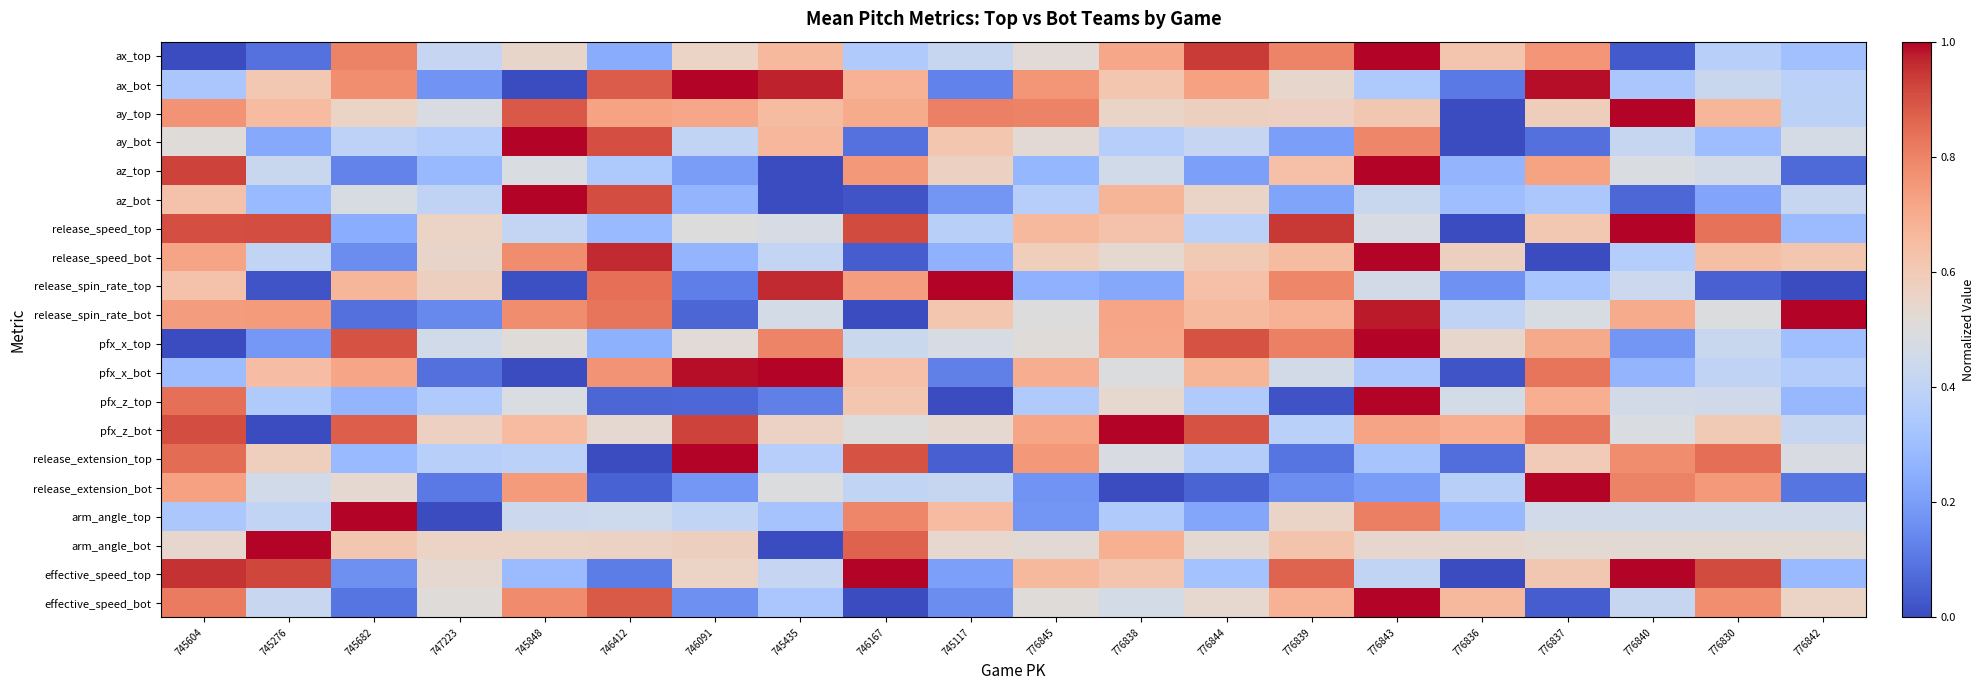

Between 776840 and 776837, which is larger?

776837